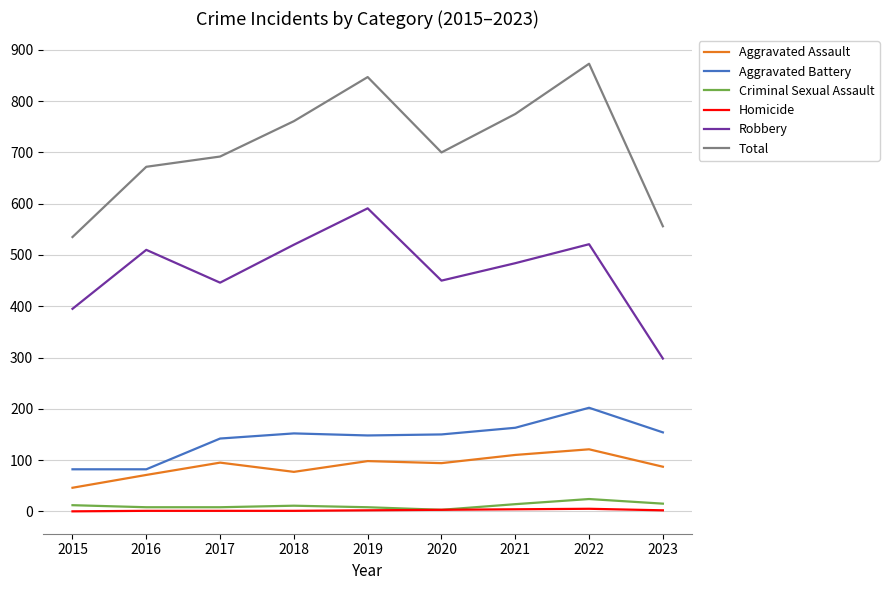

The Total series shows 775 at 2021. True or false?

True